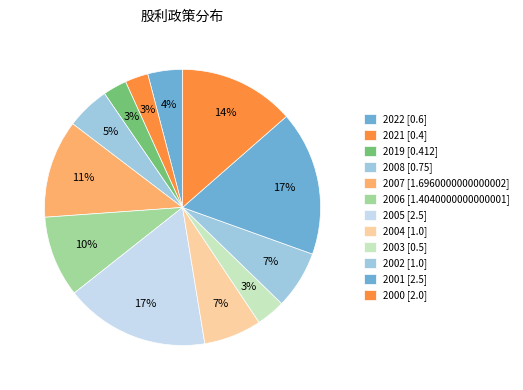

Which category has the biggest portion of the pie?

2001